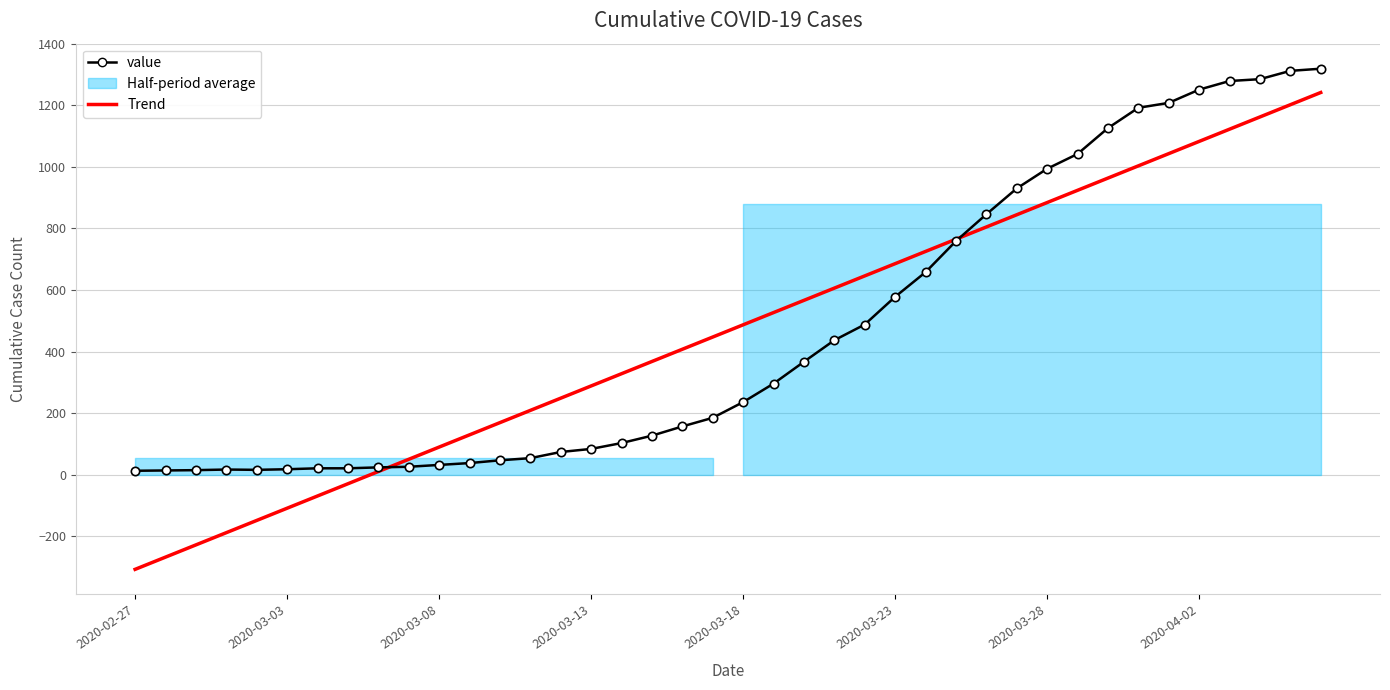

The value of Trend at 27 is 1040.3. True or false?

False